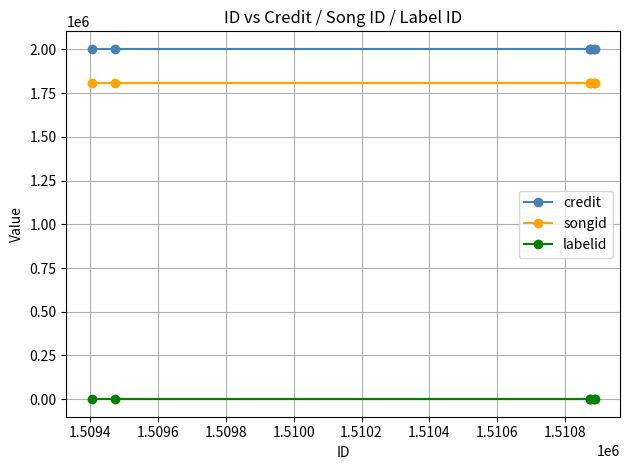

True or false: labelid has more than 0 interior local peaks.

False